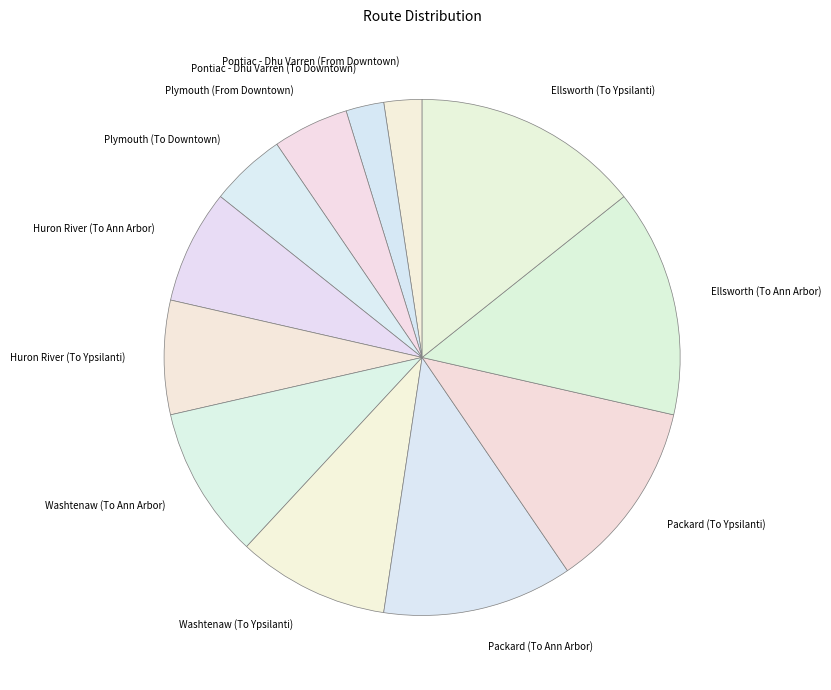

Between Washtenaw (To Ann Arbor) and Ellsworth (To Ann Arbor), which is larger?

Ellsworth (To Ann Arbor)